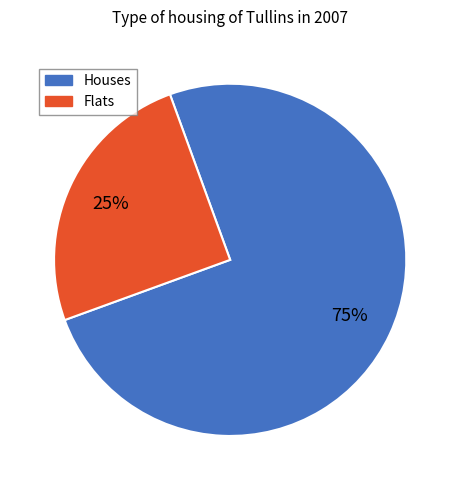

Rank the categories by value from highest to lowest.

Houses, Flats